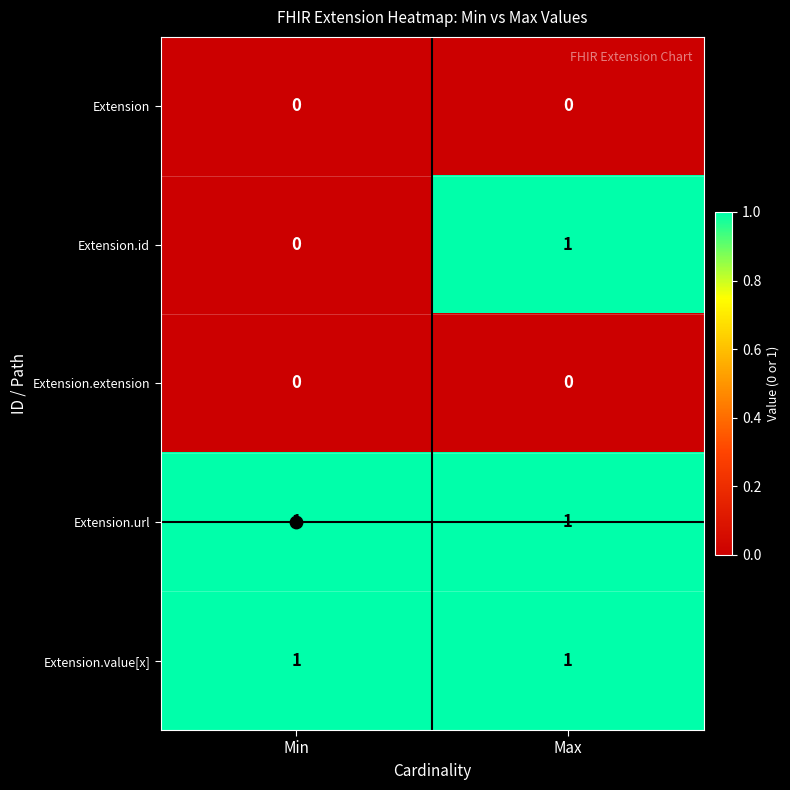

What is the total value across all series at Max?

3